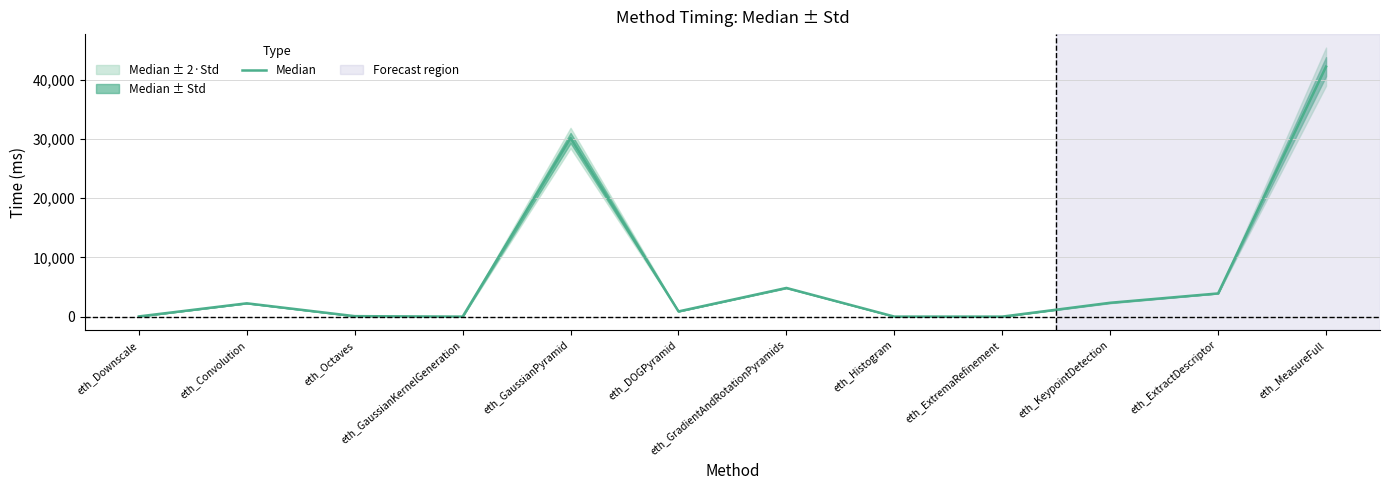

True or false: the data shows 50767 at eth_GaussianPyramid.

False